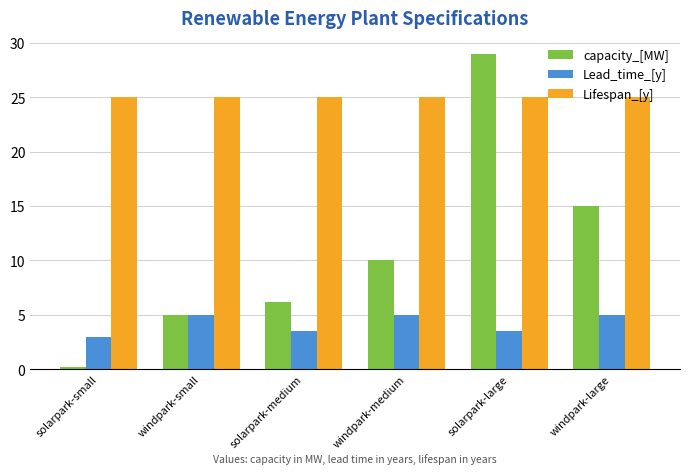

Which series has the largest total across all categories?

Lifespan_[y]